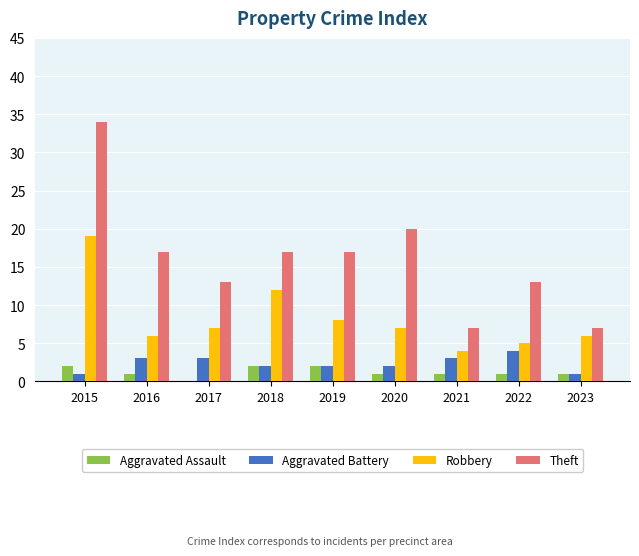

What is the total value across all series at 2020?

30